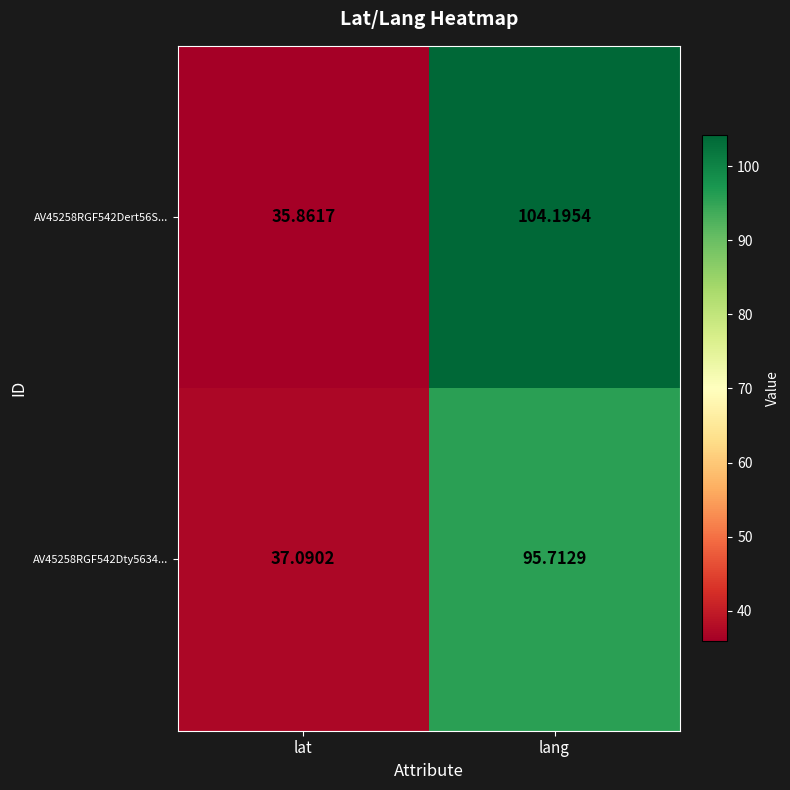

At which label does AV45258RGF542Dty5634... first exceed 95?

lang